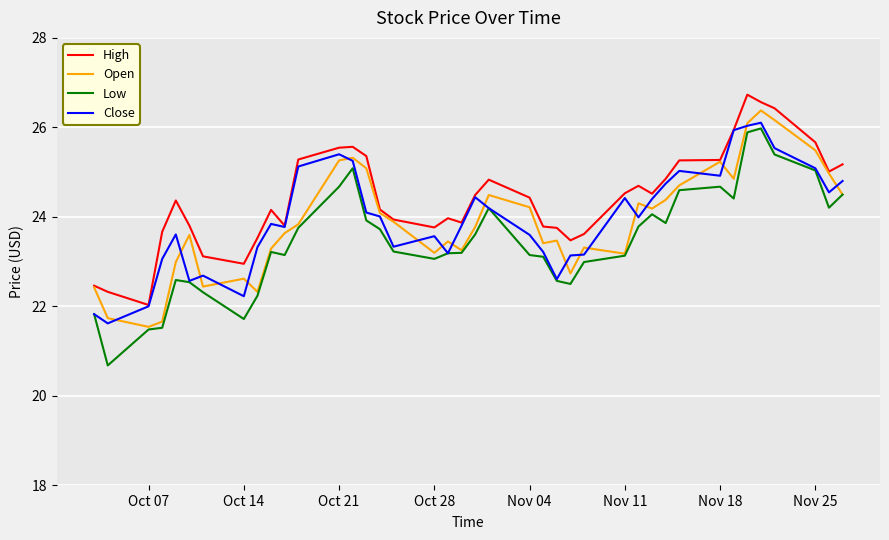

True or false: Low has more than 2 points higher than both neighbors.

True